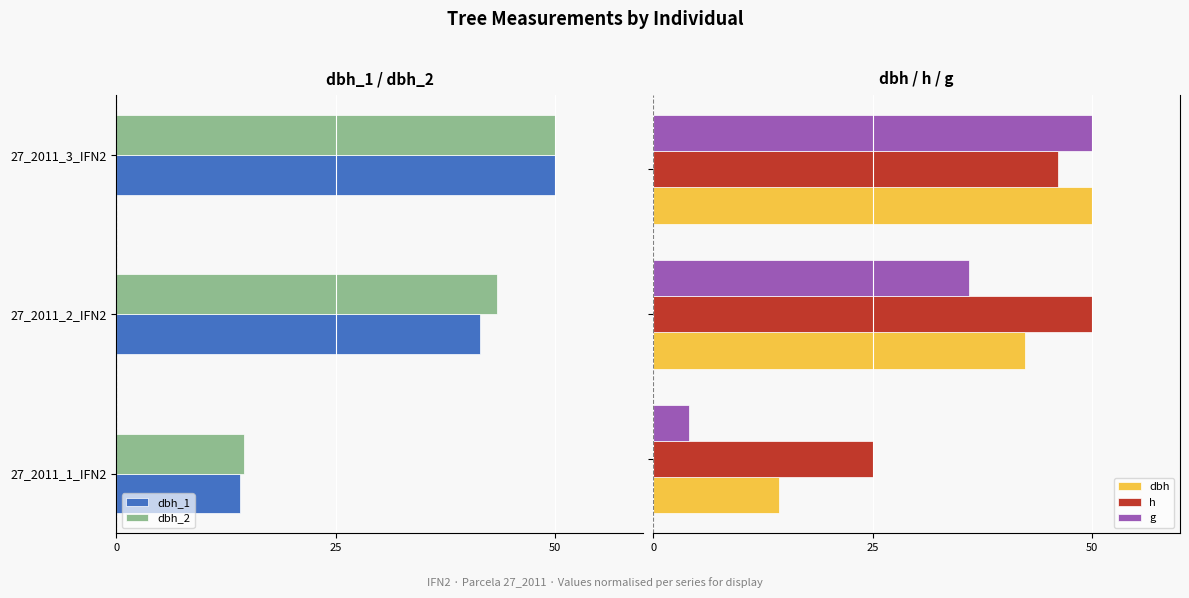

How many groups of bars are there?

3